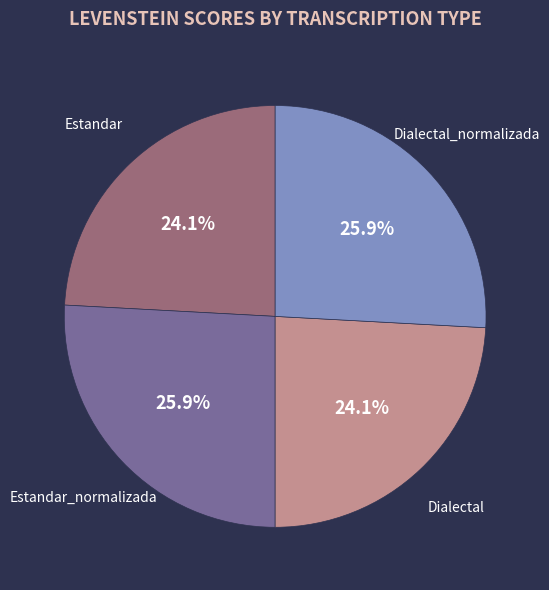

To the nearest percent, what is the average slice percentage?

25%